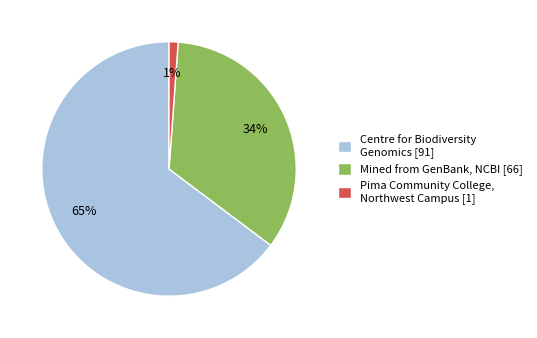

Is there any slice that represents more than half of the pie?

Yes